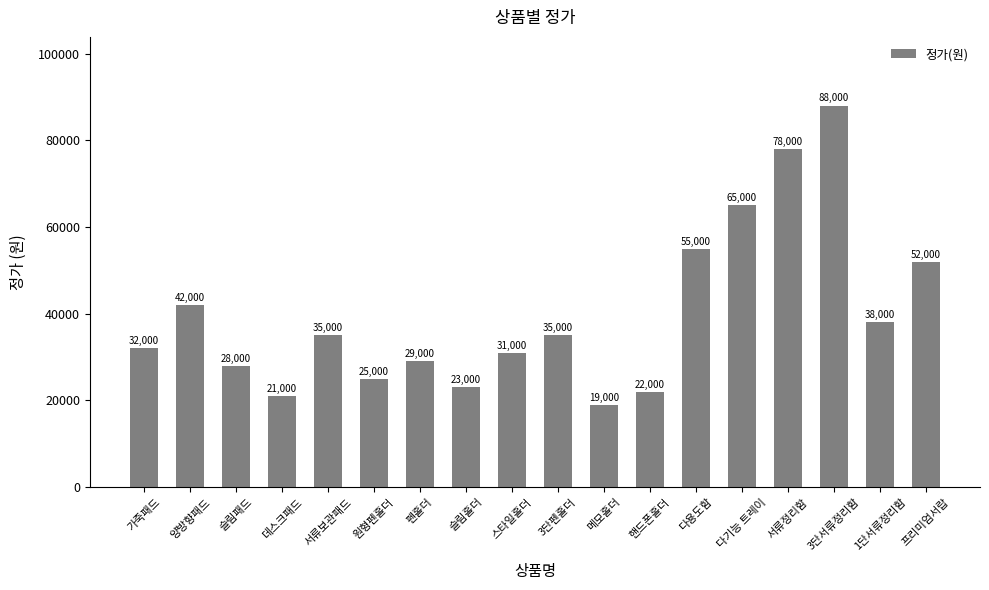

What is the change in value from 양방향패드 to 펜홀더?

-13000